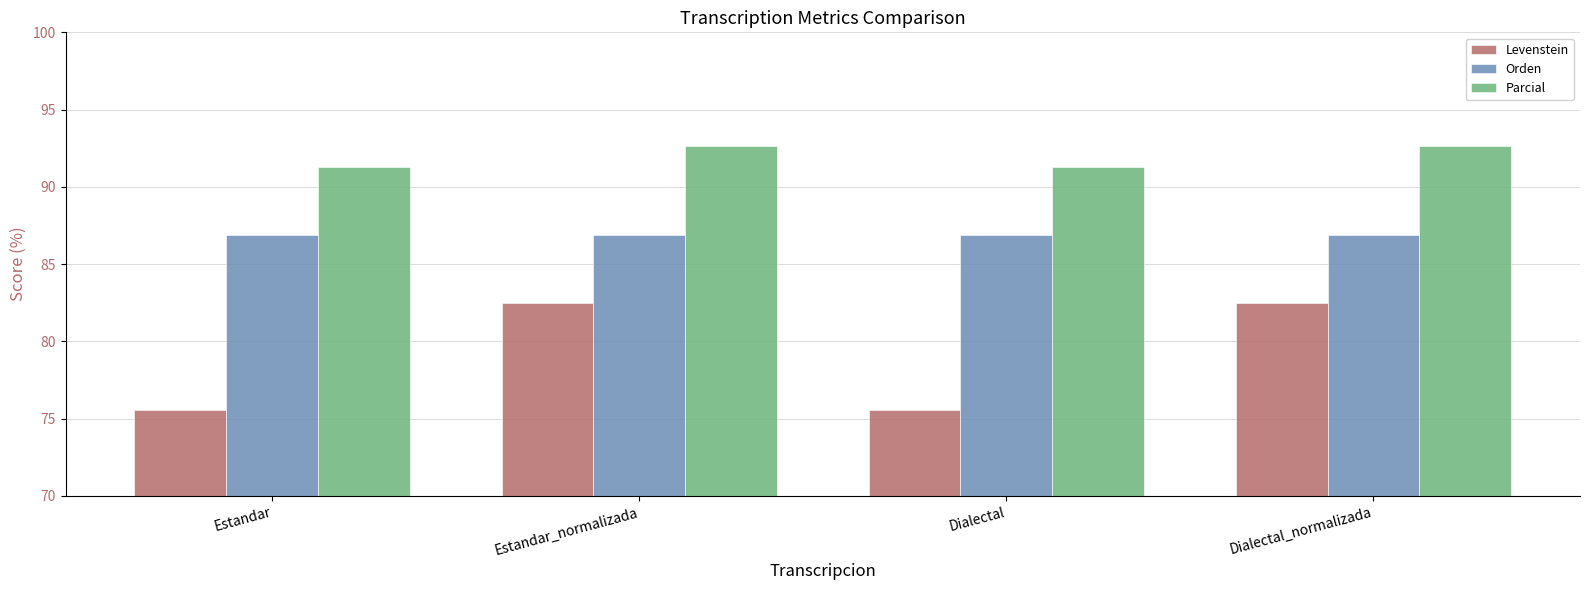

What is the minimum value for Parcial?

91.3